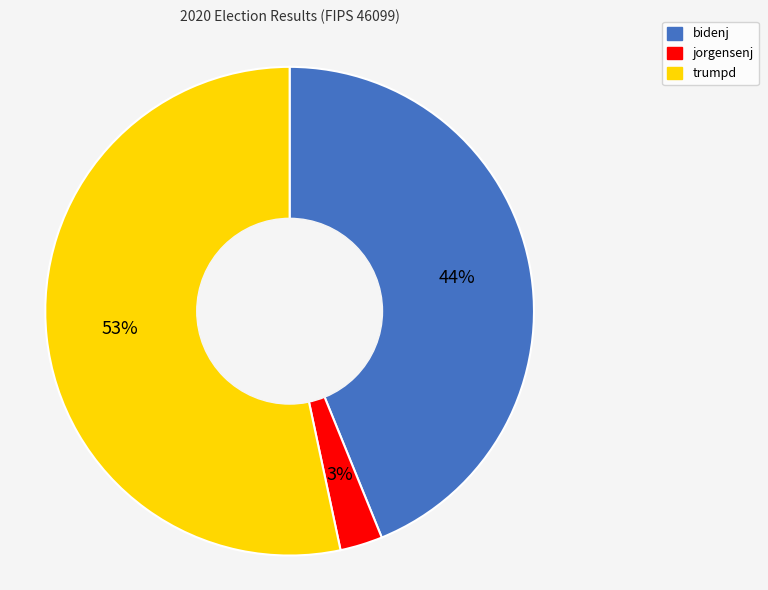

Count the number of slices in the pie.

3